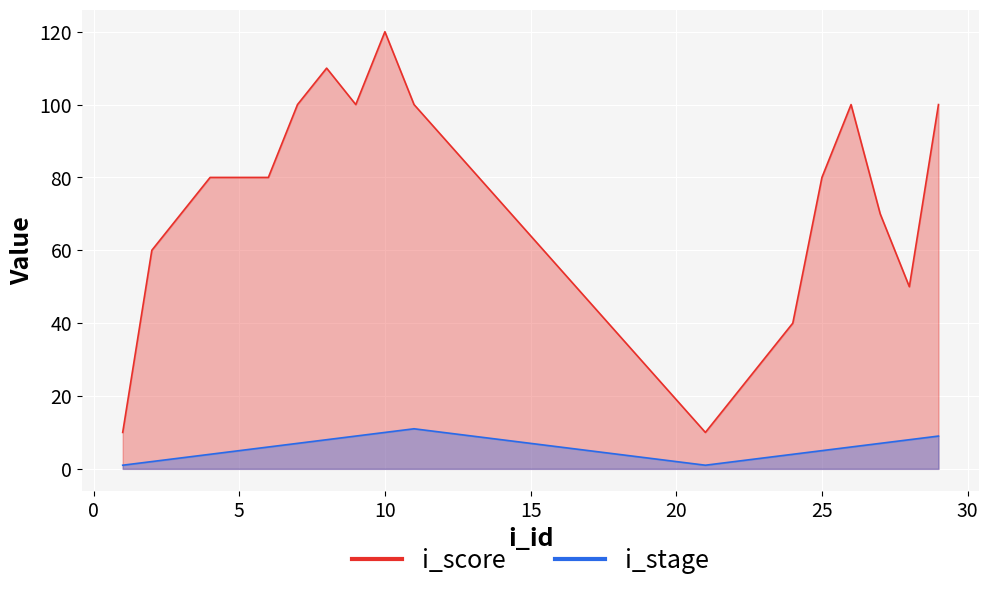

Which category has the highest value in the i_stage series?

11